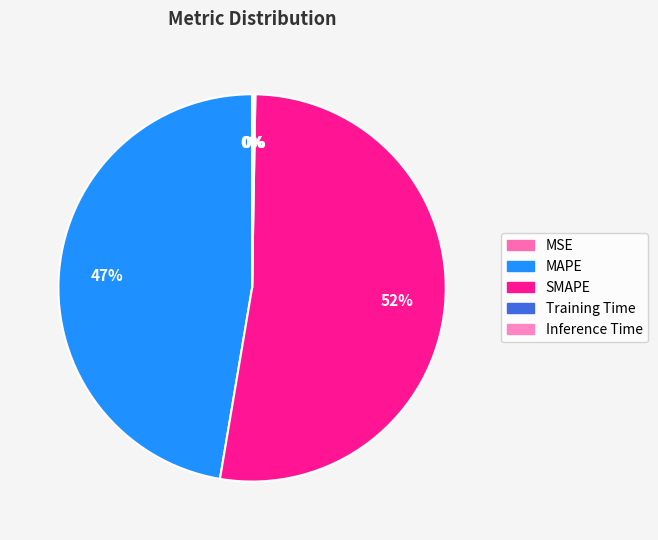

Which slice is the largest?

SMAPE